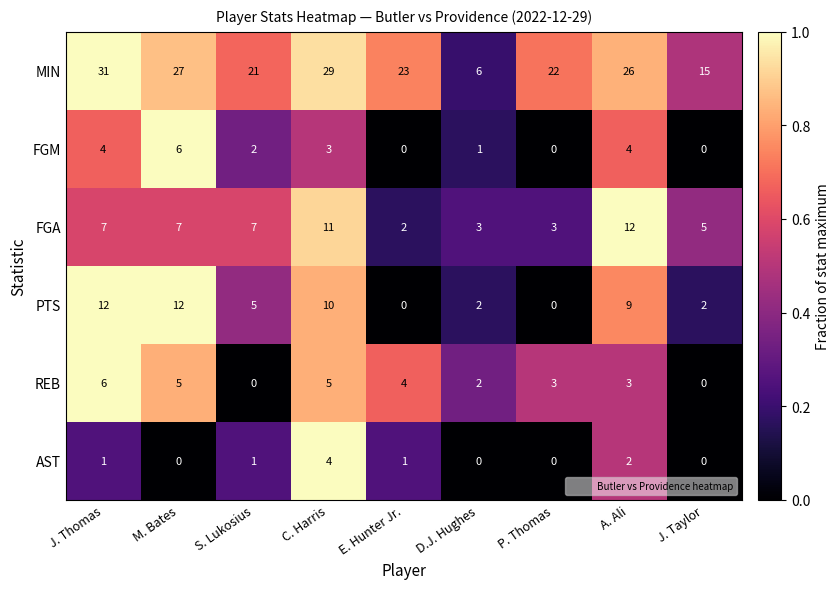

What is the maximum value shown in the chart?

31